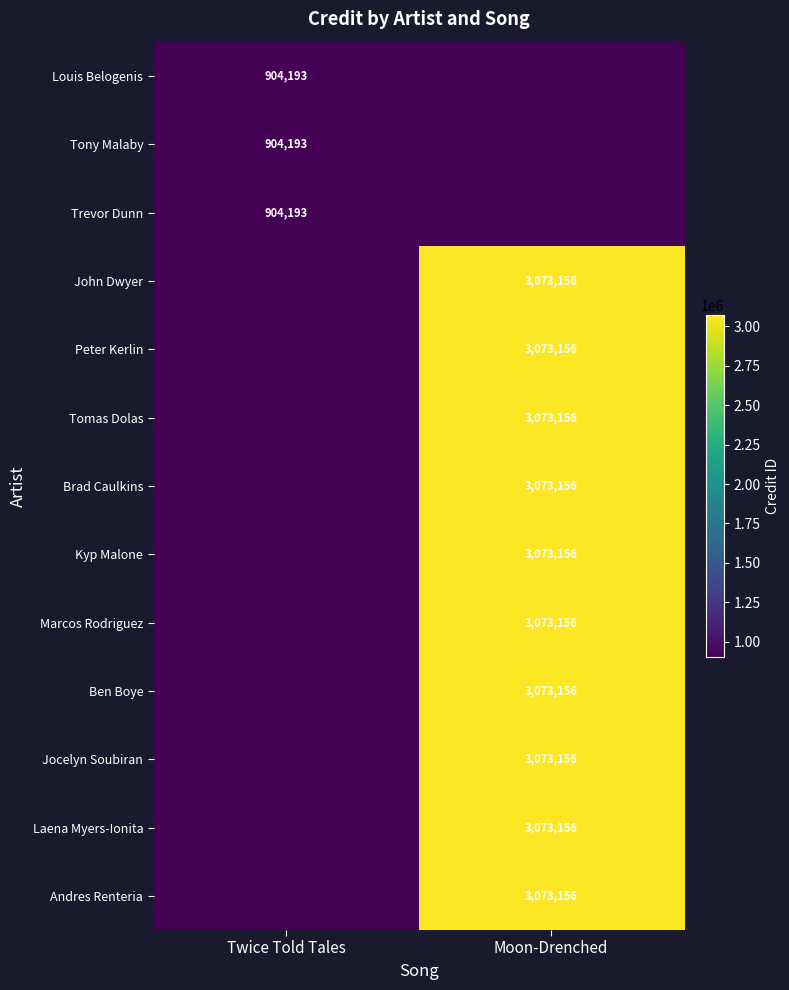

True or false: Laena Myers-Ionita has a value of 5120003 at Moon-Drenched.

False